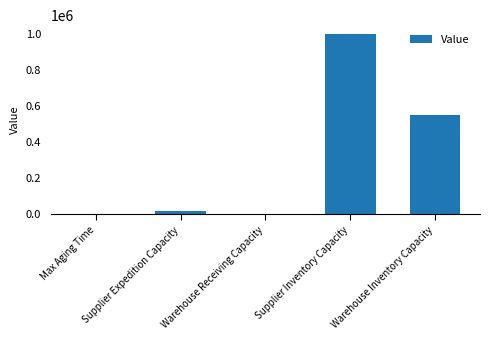

Which label corresponds to the largest value in the chart?

Supplier Inventory Capacity